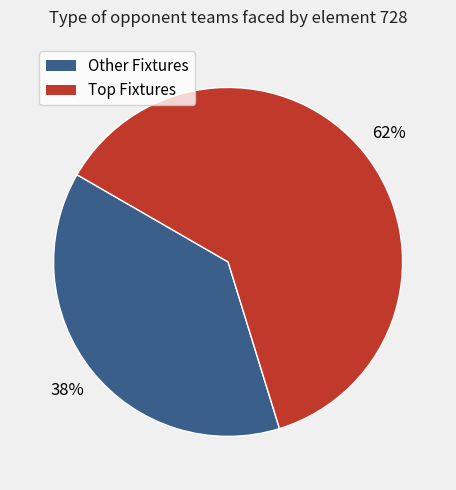

To the nearest percent, what is the average slice percentage?

50%